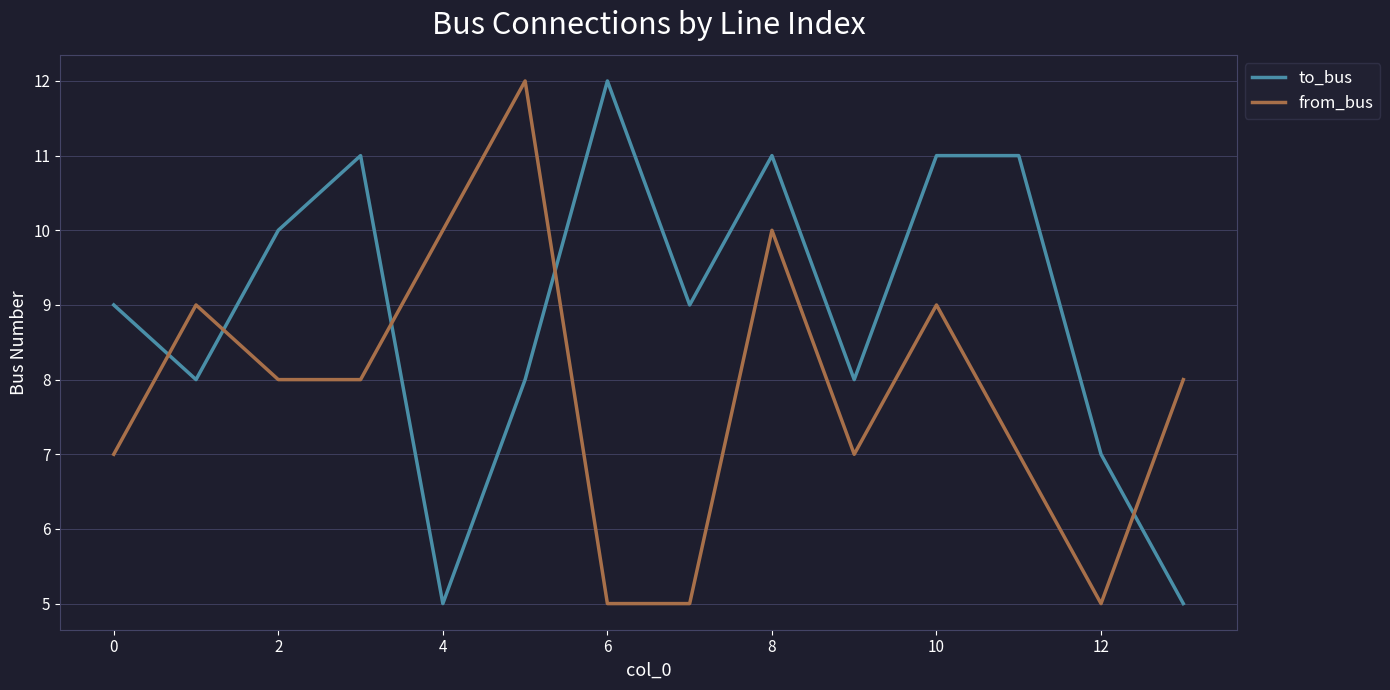

What is the lowest value of the to_bus series?

5